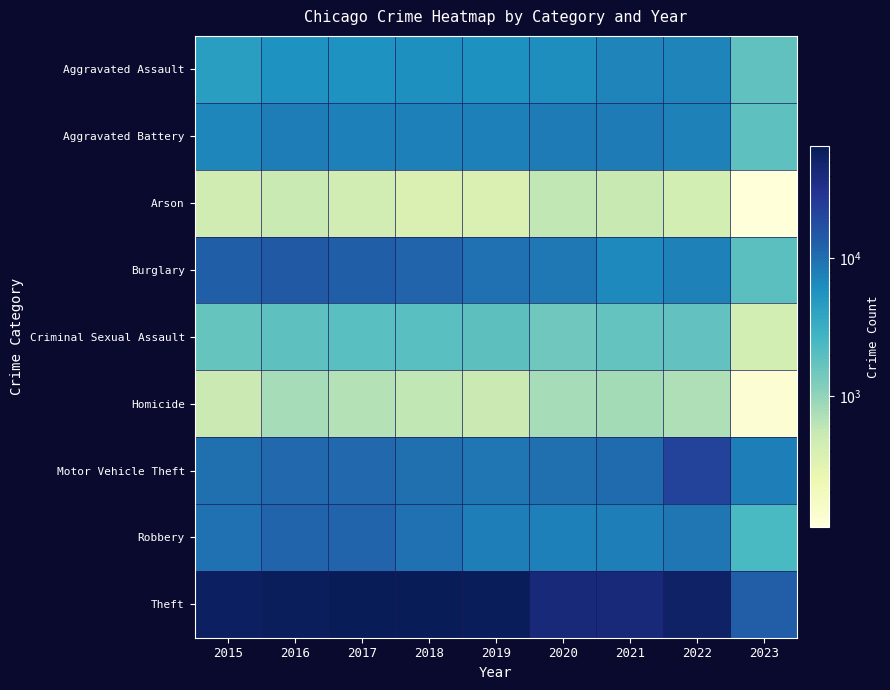

At how many categories does at least one series exceed 59359?

4